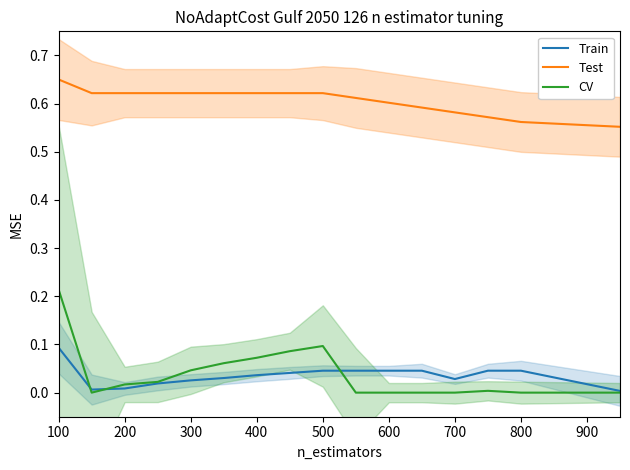

What is the difference between the maximum and minimum values in the CV series?

0.2